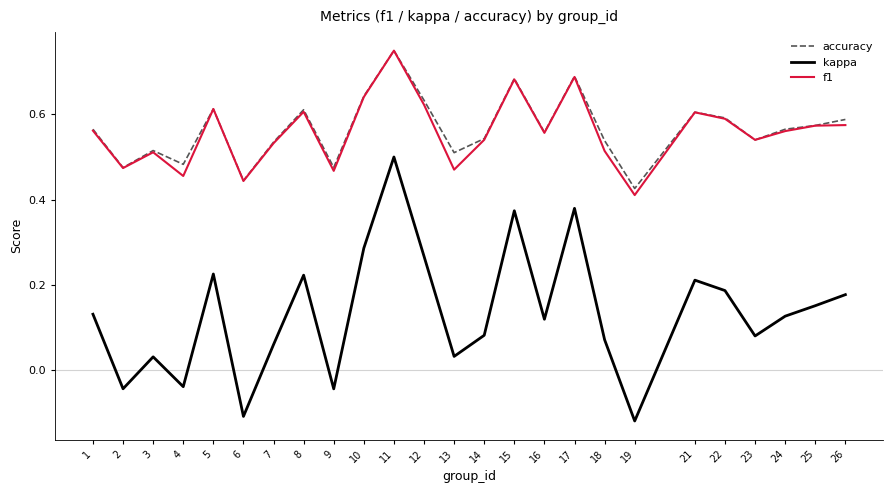

True or false: kappa and accuracy cross at least once.

False